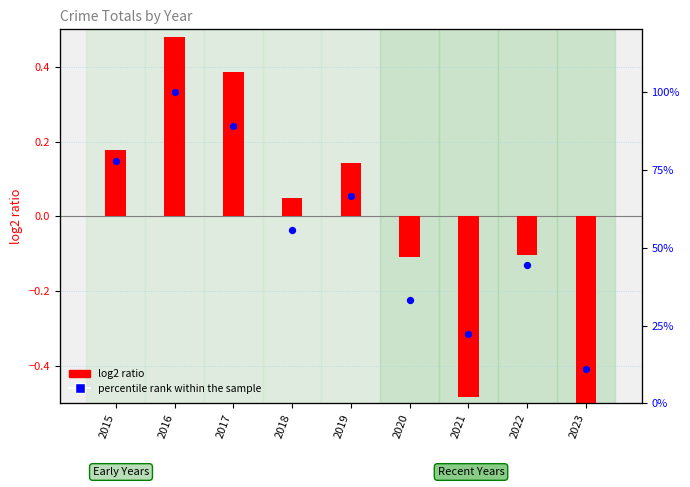

What is the total value across all series at 2021?

21.7